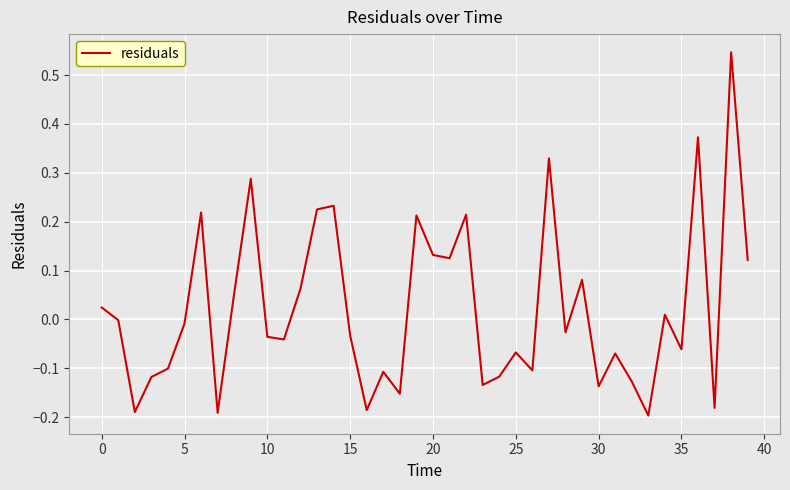

What is the difference between the maximum and minimum values?

0.7